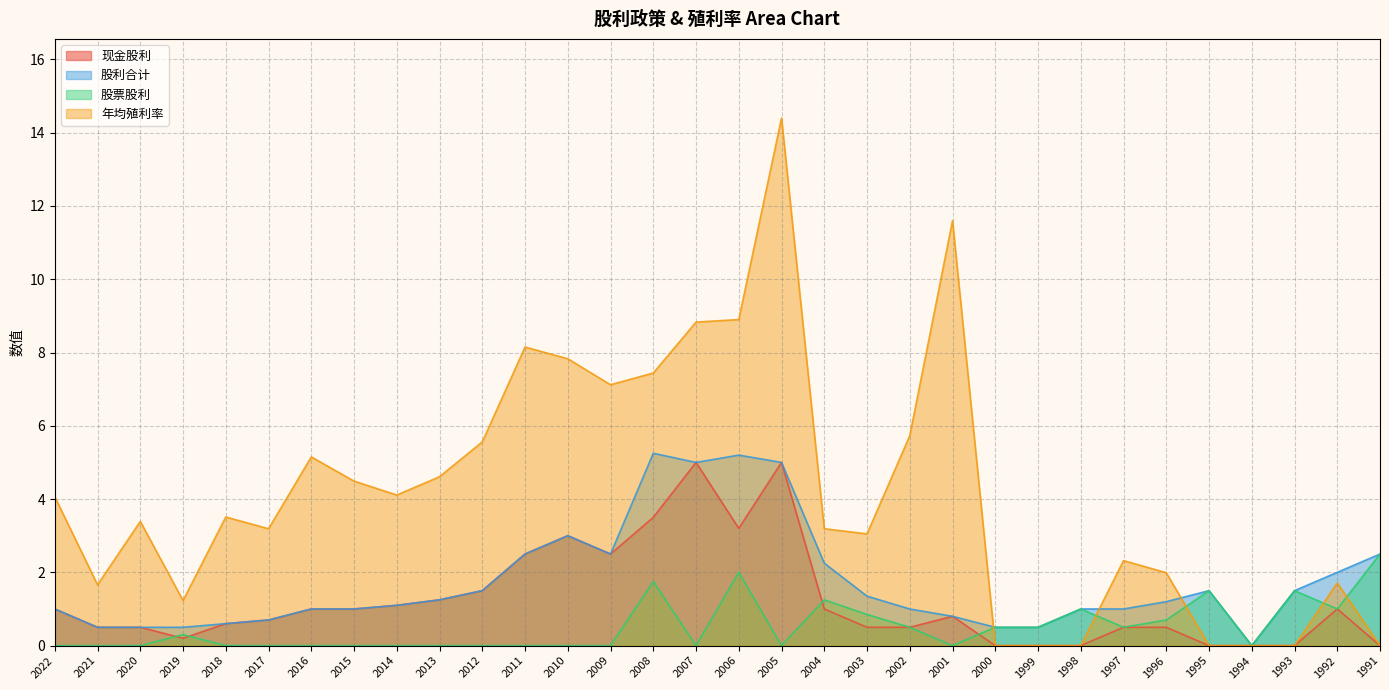

What is the difference between the second highest and second lowest values in the 股票股利 series?

2.0